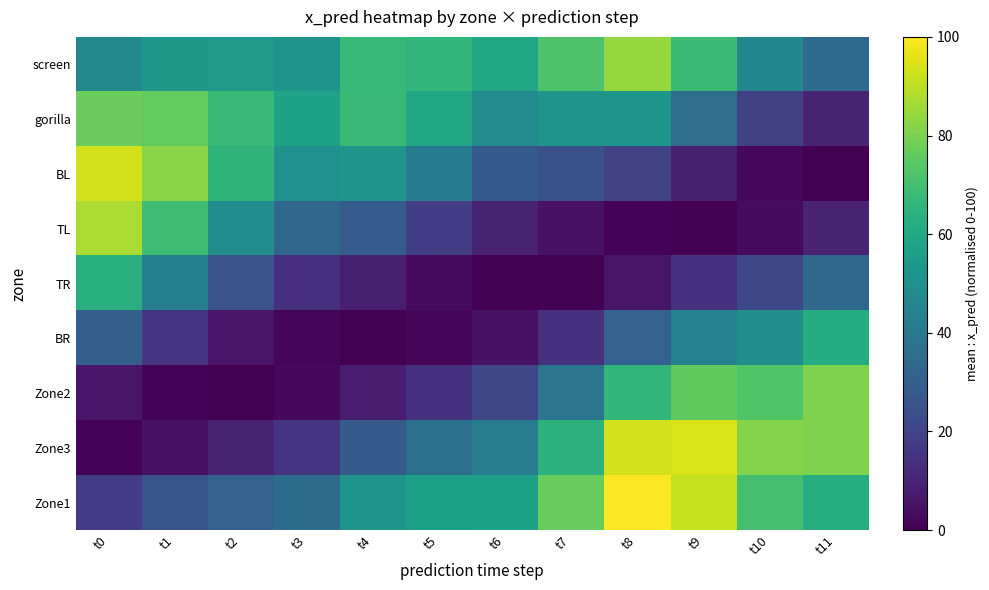

How many categories are shown in the chart?

12